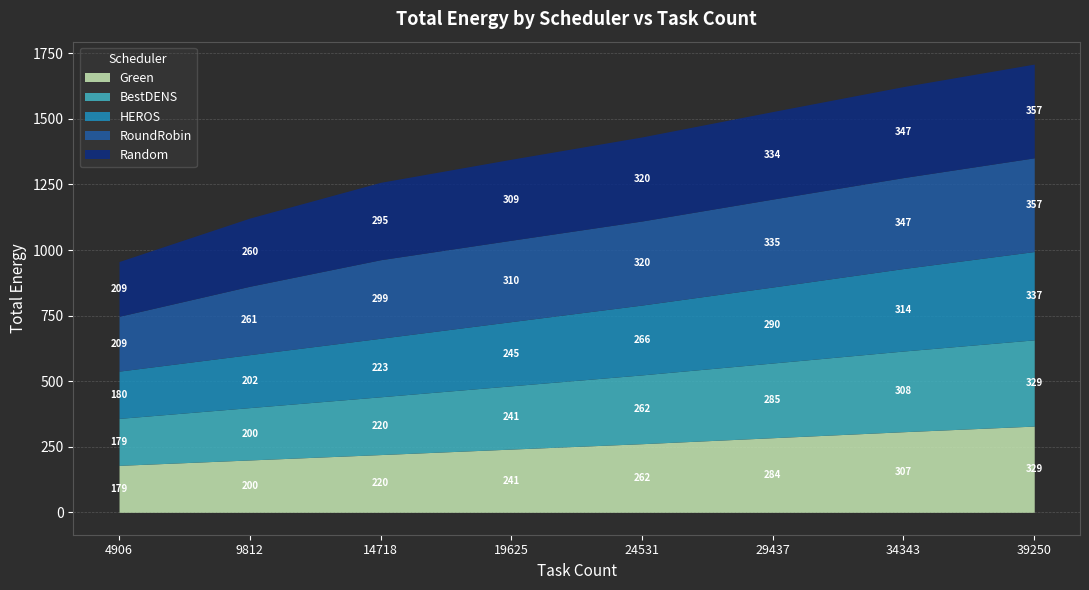

The value of RoundRobin at 14718 is 82.3. True or false?

False